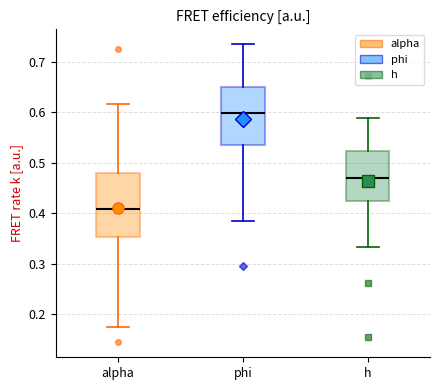

Which box has the lowest median line?

alpha